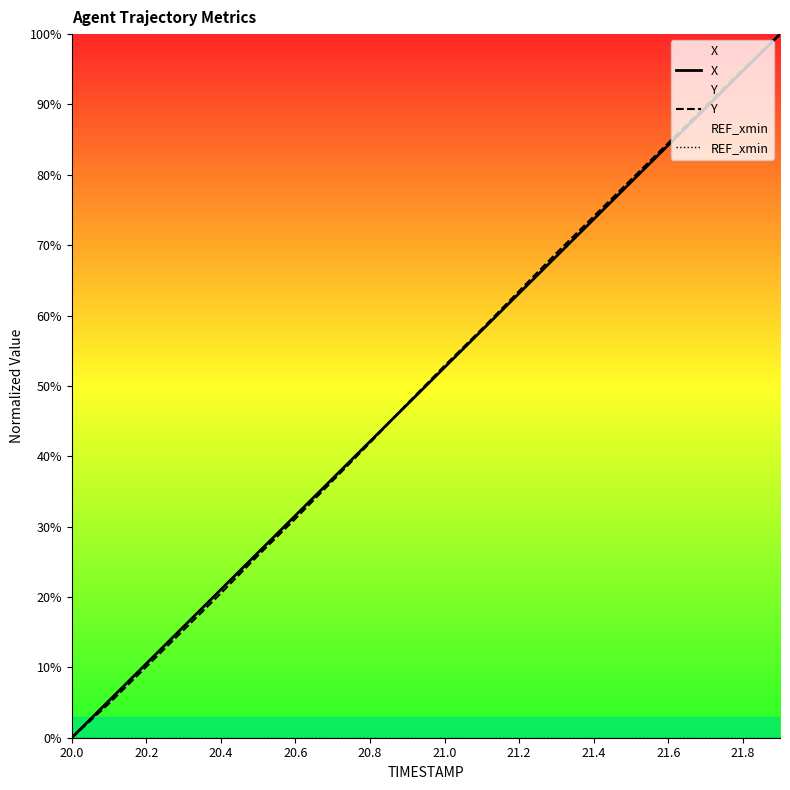

True or false: REF_xmin and X intersect in this chart.

False